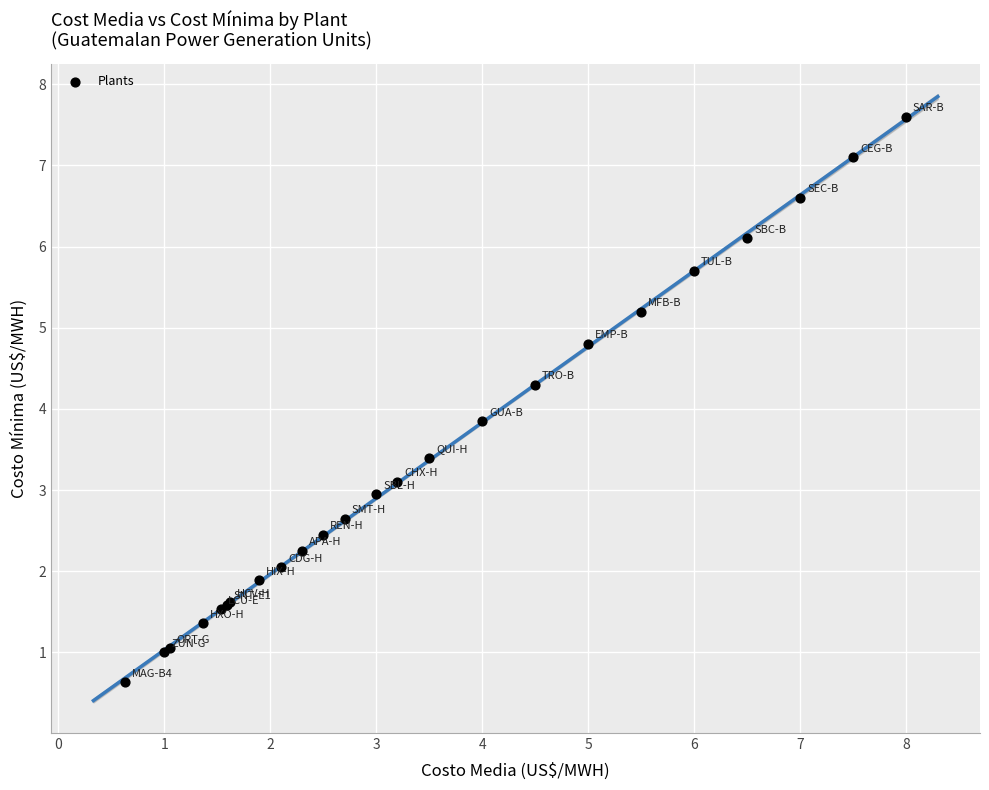

What Y value in the scatter plot is closest to 4?

3.9